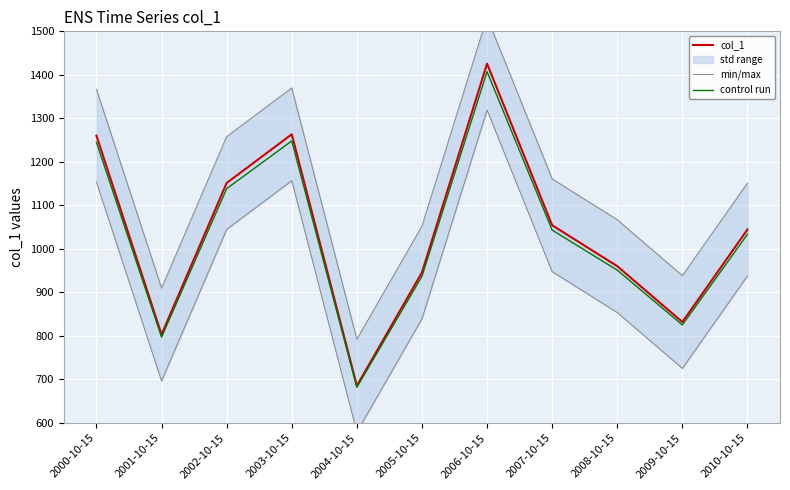

At which category does min/max reach its first local valley?

2001-10-15